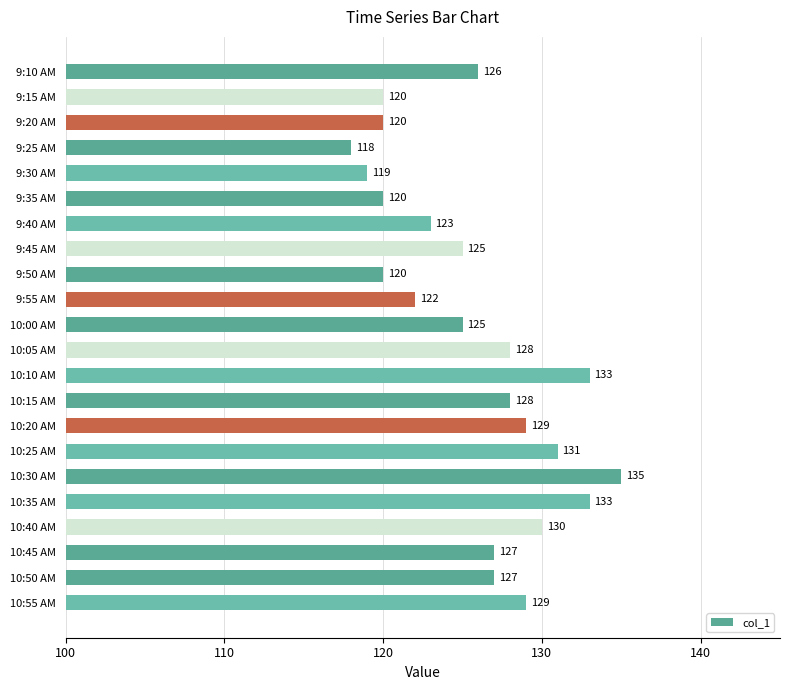

At which label is the value closest to 126?

9:10 AM